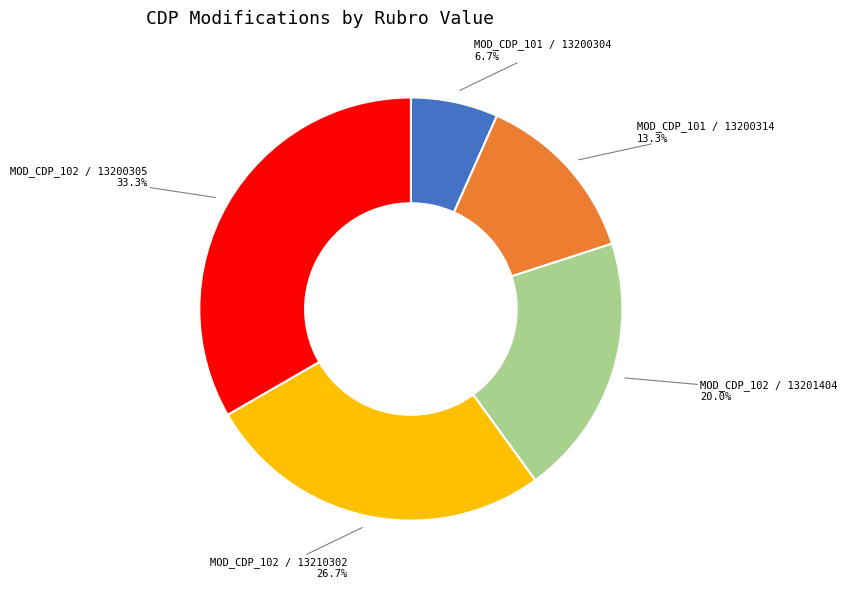

Is there any slice that represents more than half of the pie?

No